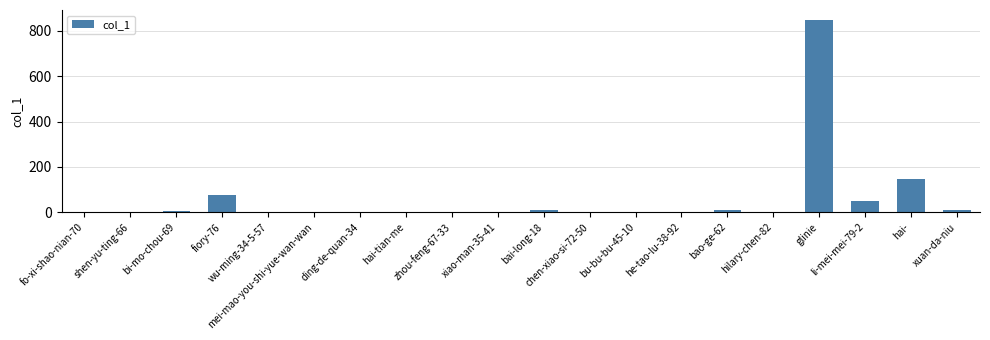

What is the sum of all values?

1155